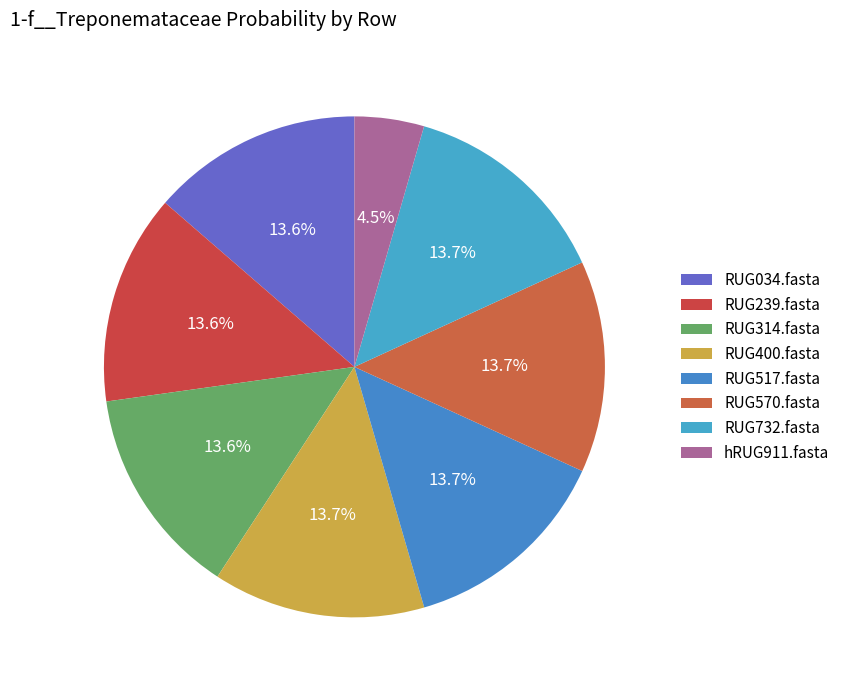

Combined, what portion of the pie is hRUG911.fasta and RUG517.fasta?

18.2%